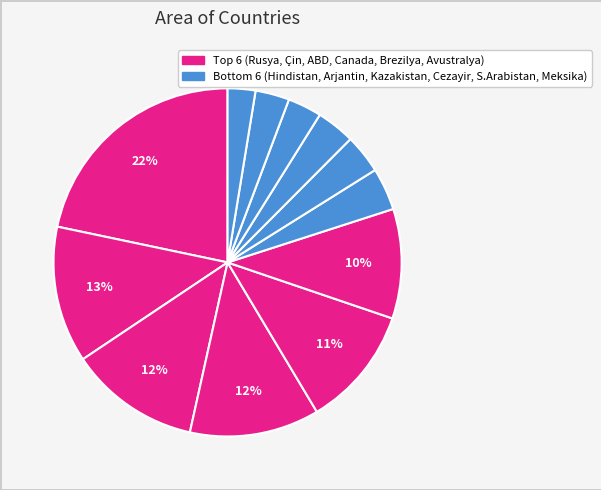

How many slices are in this pie chart?

12